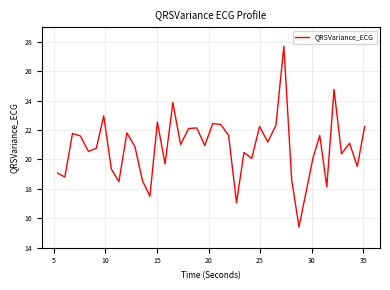

What is the maximum value shown in the chart?

27.7